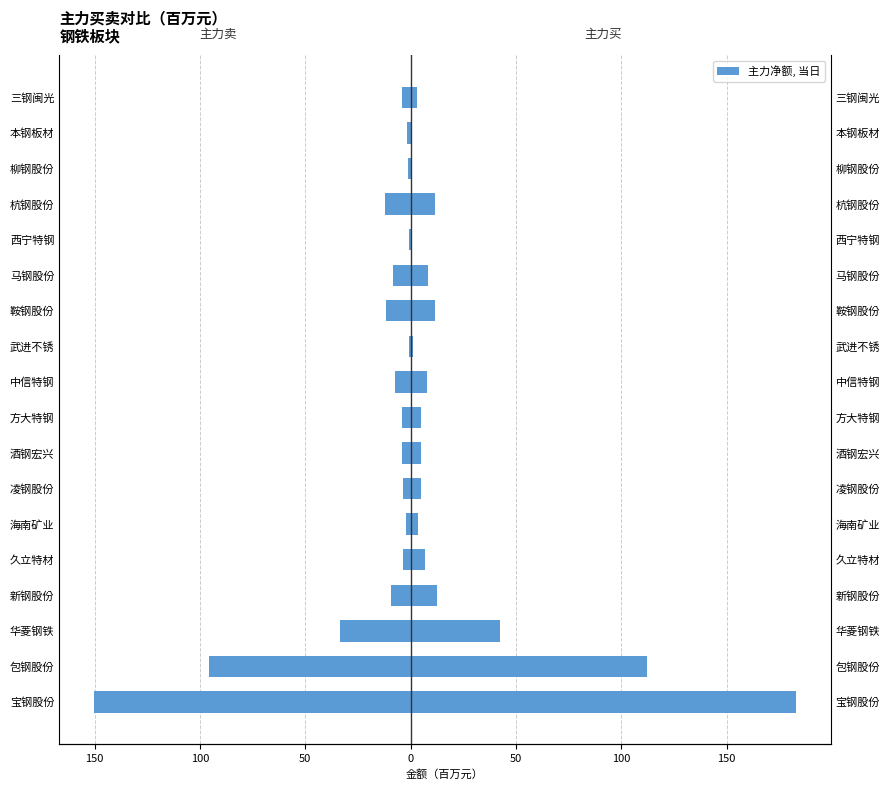

The value of 主力买 at 马钢股份 is 5.0. True or false?

False